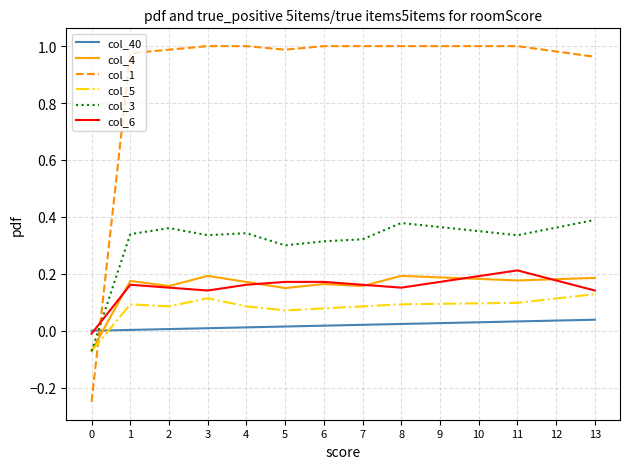

How many negative values does the col_5 series have?

1